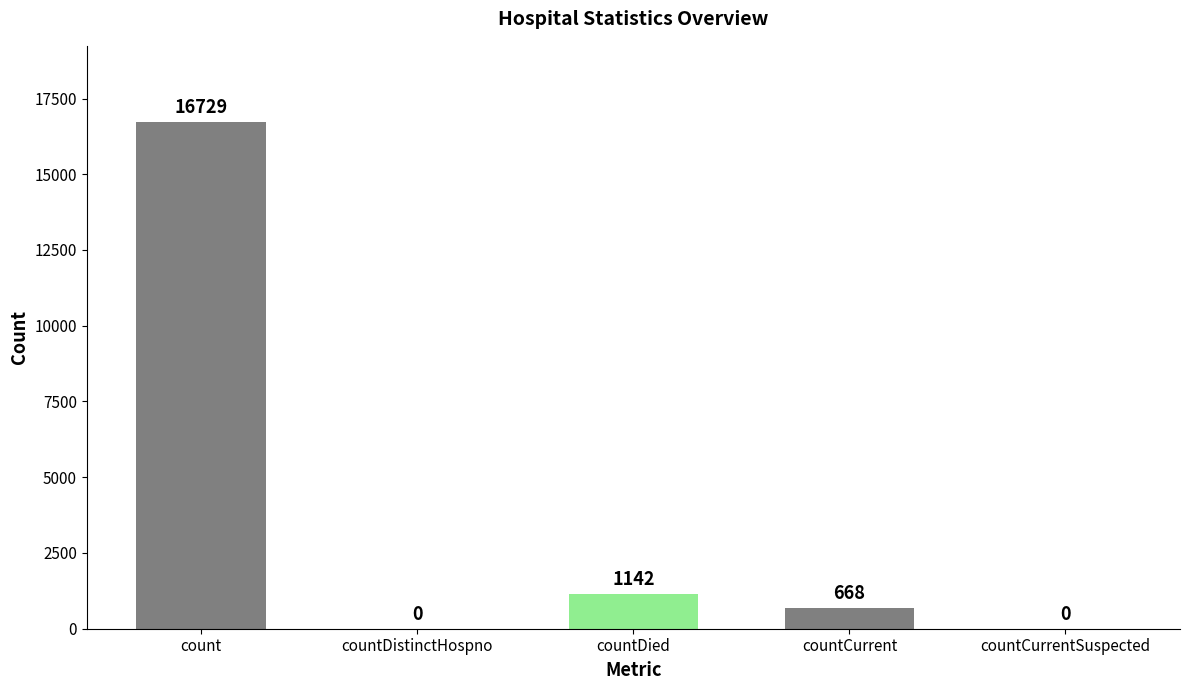

Which label corresponds to the largest value in the chart?

count